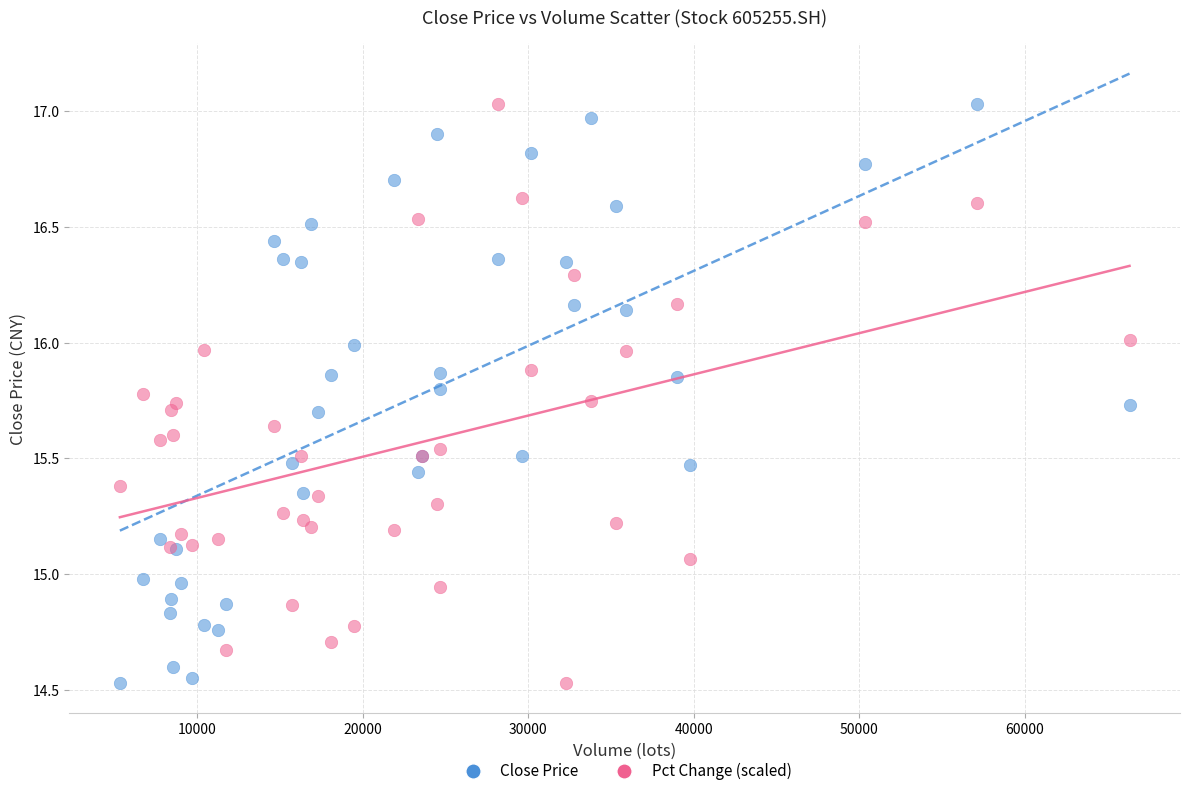

What is the X range (max minus min) for the scatter plot?

61005.6